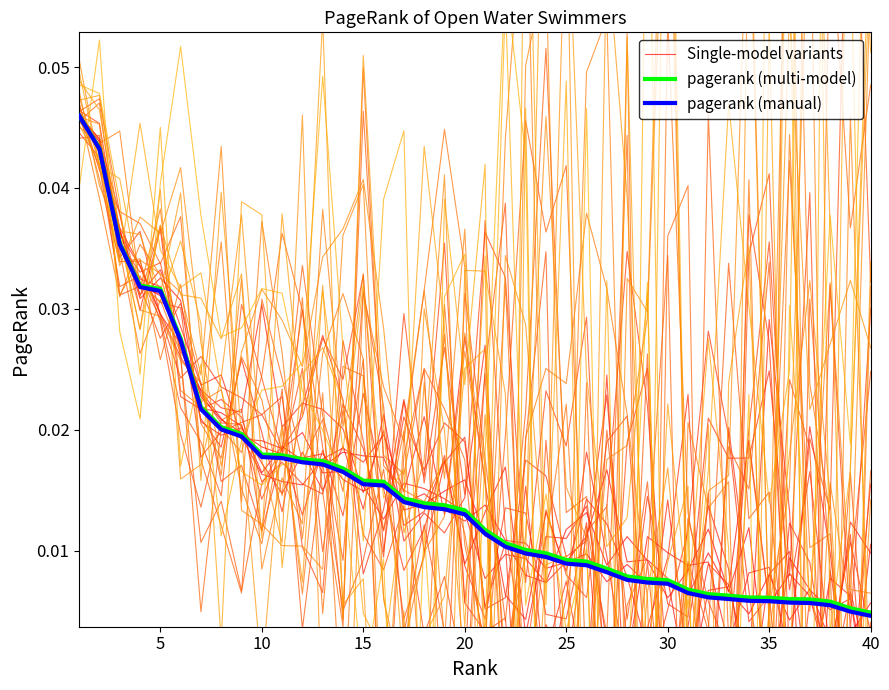

Does the chart have visible grid lines?

No